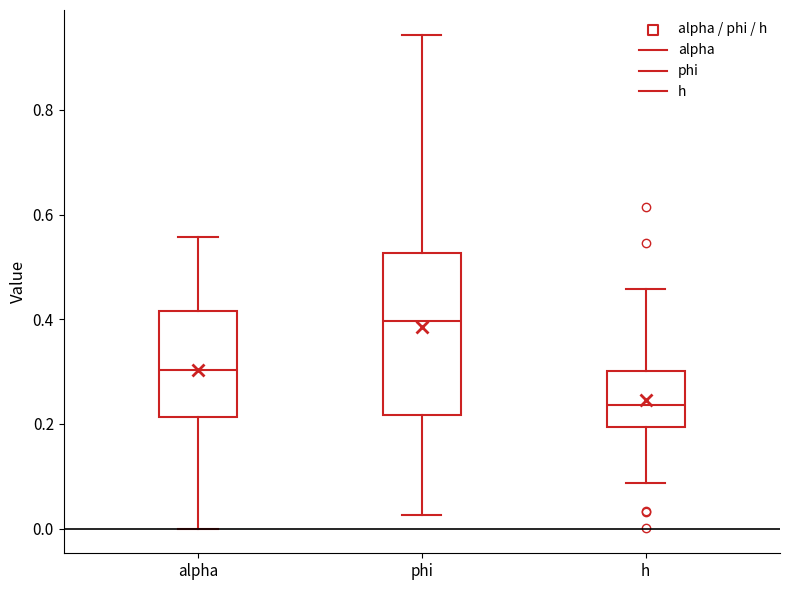

Reading left to right, transcribe this box plot: for each box, give where its median line is, the range the box spans, and where its two whiskers end, as read against the y-axis. The values are not printed on the chart, so give them approximately, as read against the axis.

alpha: median 0.30, box 0.22 to 0.42, whiskers 0.00 to 0.56
phi: median 0.40, box 0.22 to 0.52, whiskers 0.02 to 0.94
h: median 0.24, box 0.20 to 0.30, whiskers 0.08 to 0.46